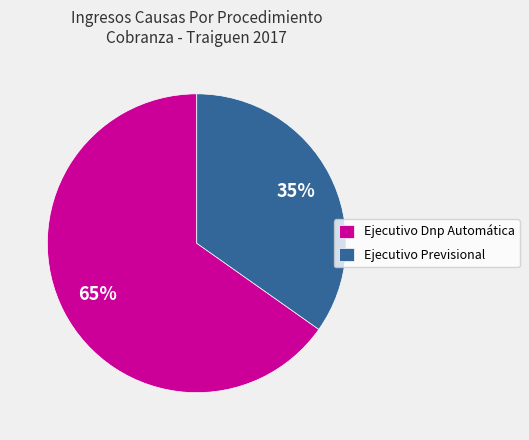

Is the sum of Ejecutivo Dnp Automática and Ejecutivo Previsional greater than half?

Yes